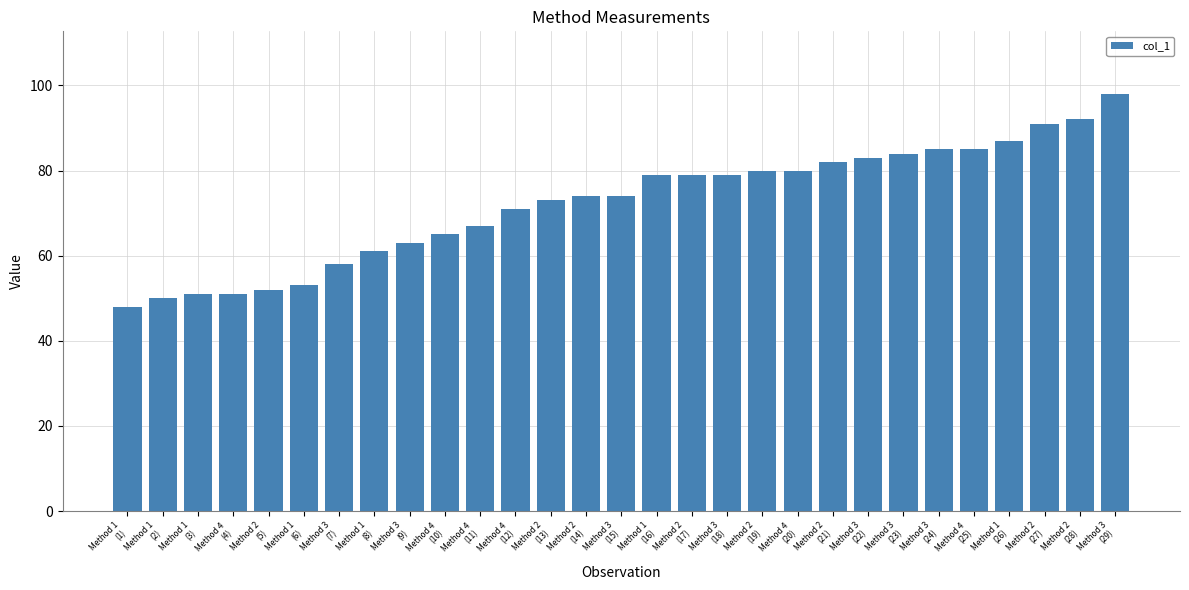

What is the difference between the maximum and minimum values?

50